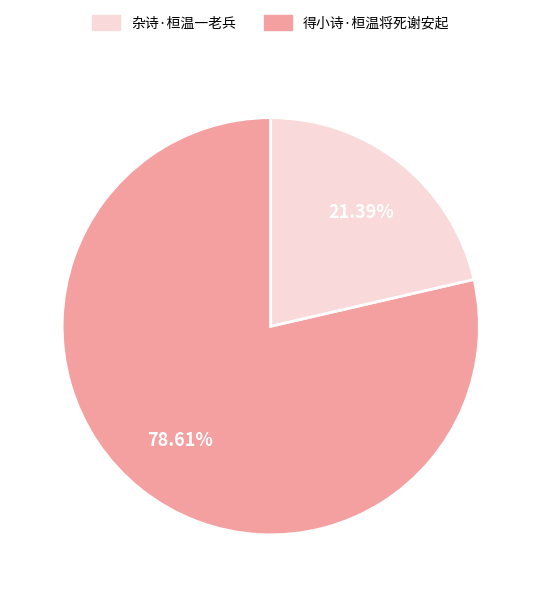

Is there any slice that represents more than half of the pie?

Yes